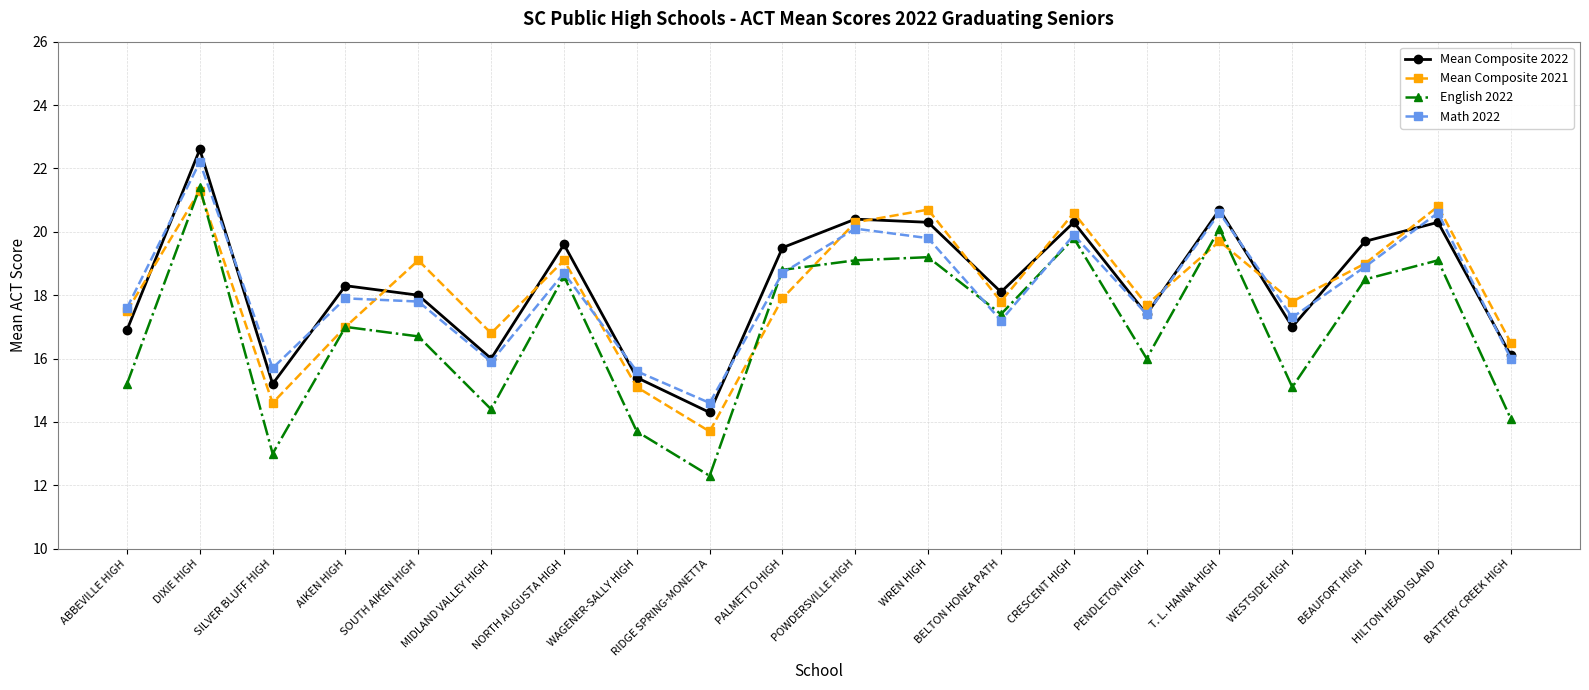

What is the difference between the maximum and minimum values in the English 2022 series?

9.1